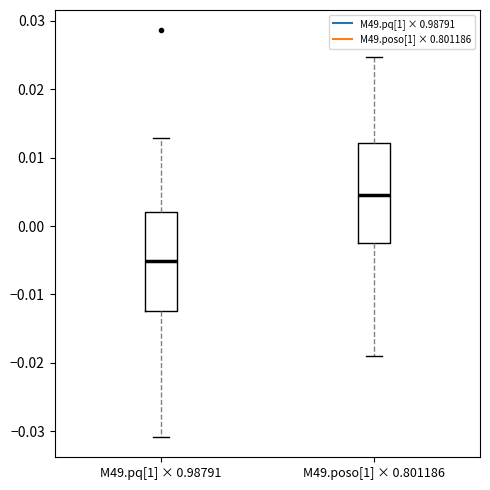

Where does the median line of the box for M49.pq[1] × 0.98791 sit on the y-axis? The values are not printed on the chart, so give them approximately, as read against the axis.

-0.005